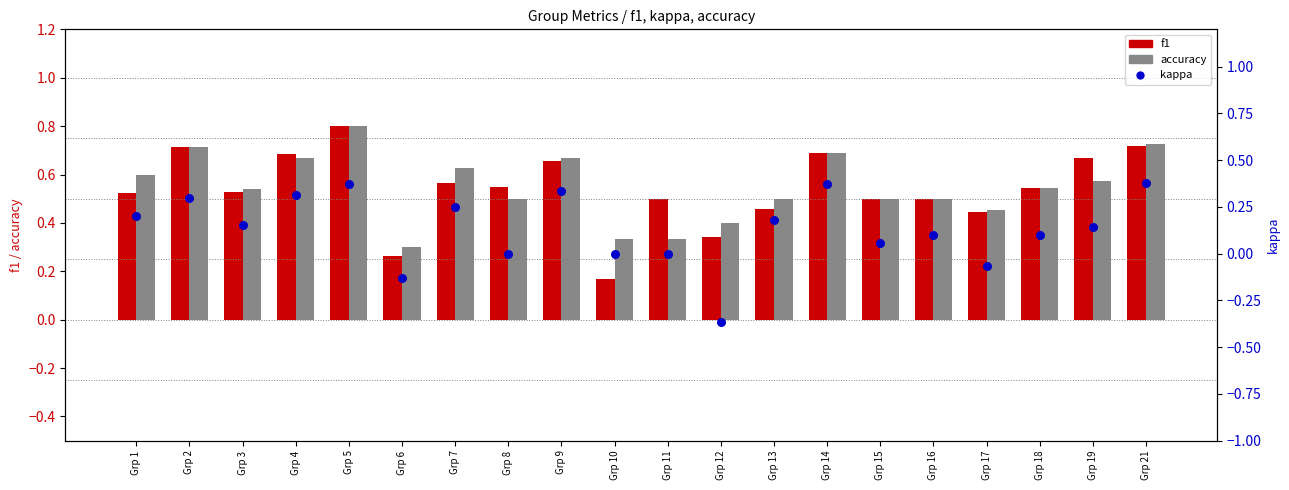

Which series contains the highest Y value?

f1